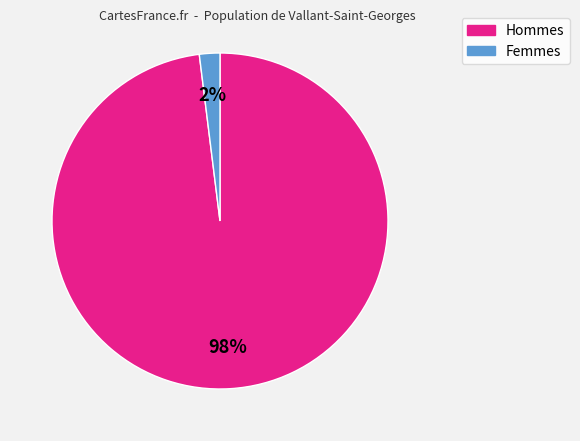

Is Hommes the majority of the pie?

Yes